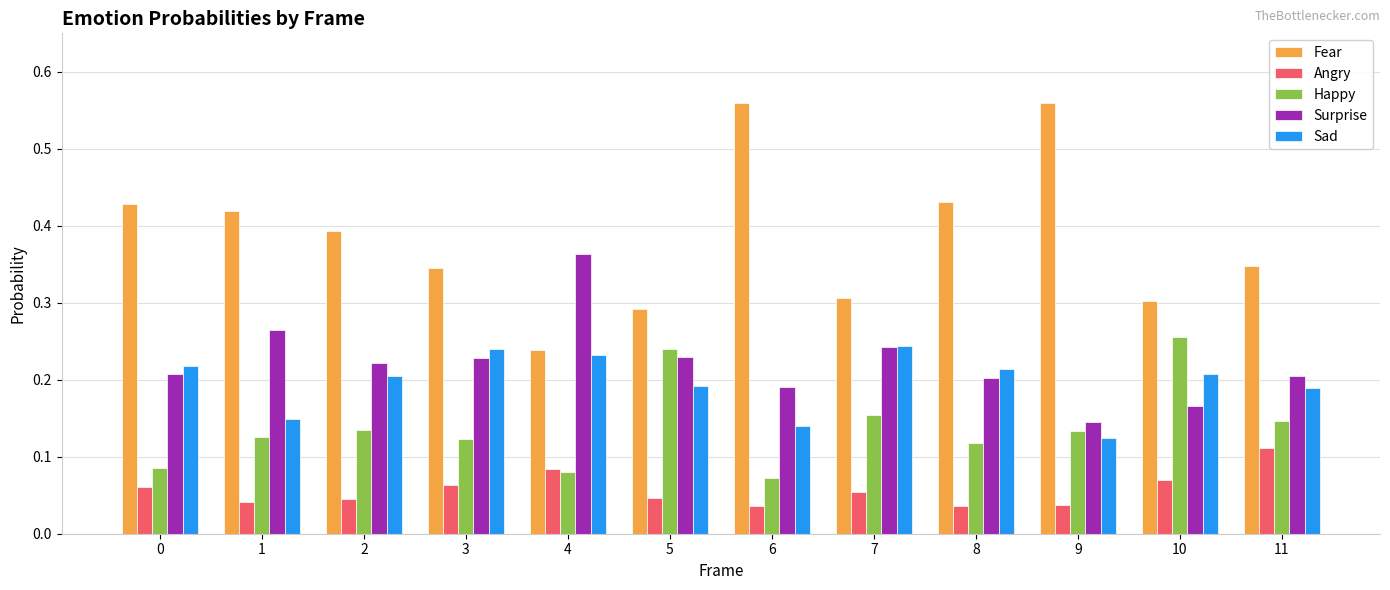

Rank the series at 0 from lowest to highest value.

Angry, Happy, Surprise, Sad, Fear